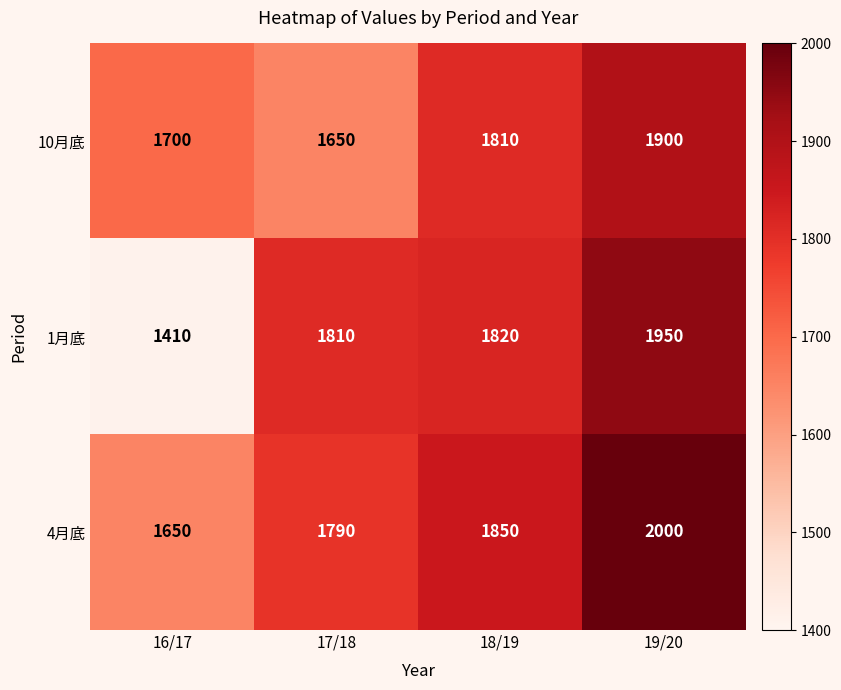

What is the average value of the 1月底 series?

1748